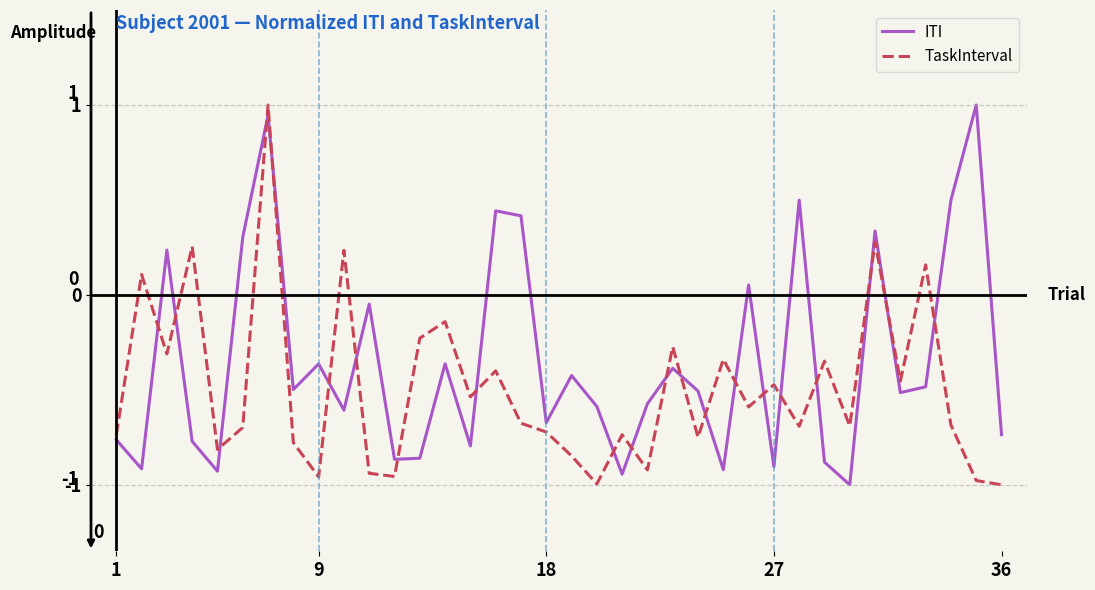

Rank the series by their average value, from lowest to highest.

TaskInterval, ITI